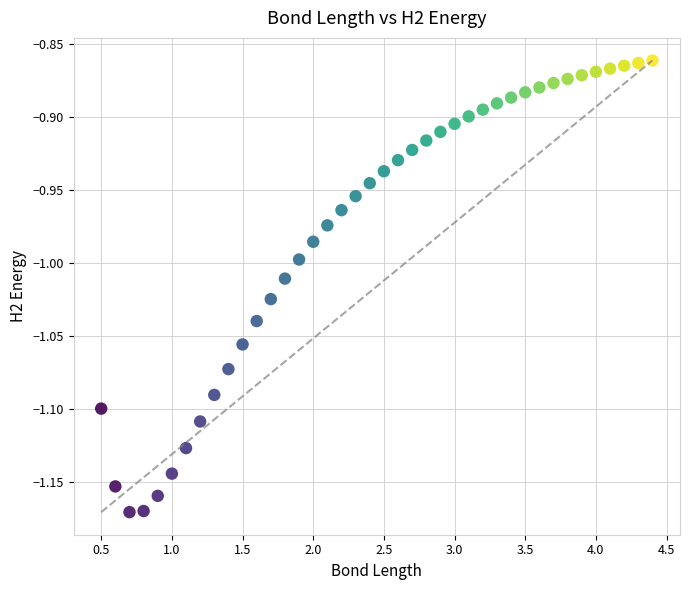

What is the range of Y values (max minus min)?

0.3